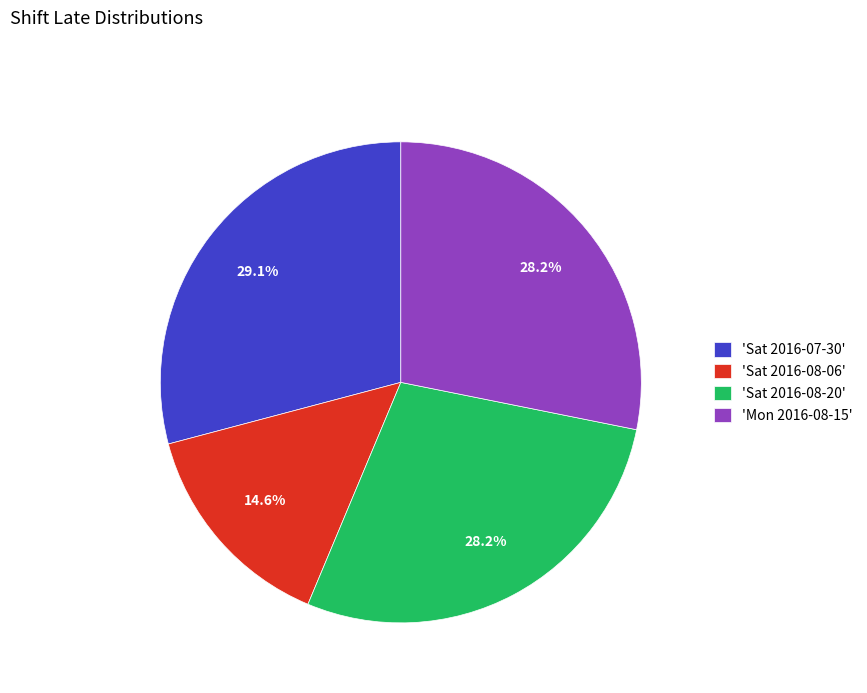

Which slice is the smallest?

'Sat 2016-08-06'